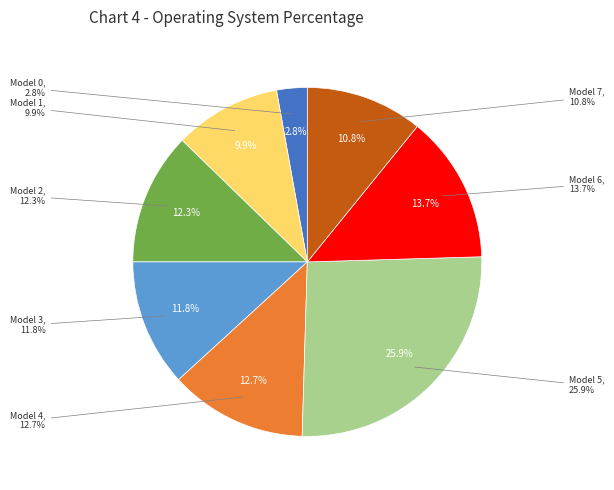

To the nearest percent, what portion does Model 2 represent?

12%